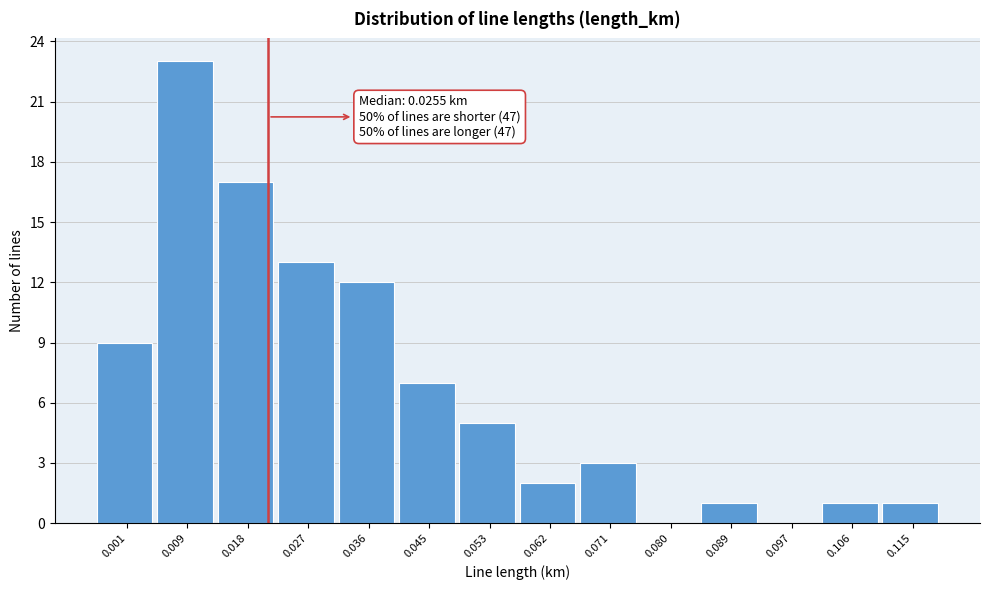

Reading left to right, extract all data points from this chart.

0.001=9	0.009=23	0.018=17	0.027=13	0.036=12	0.045=7	0.053=5	0.062=2	0.071=3	0.080=0	0.089=1	0.097=0	0.106=1	0.115=1